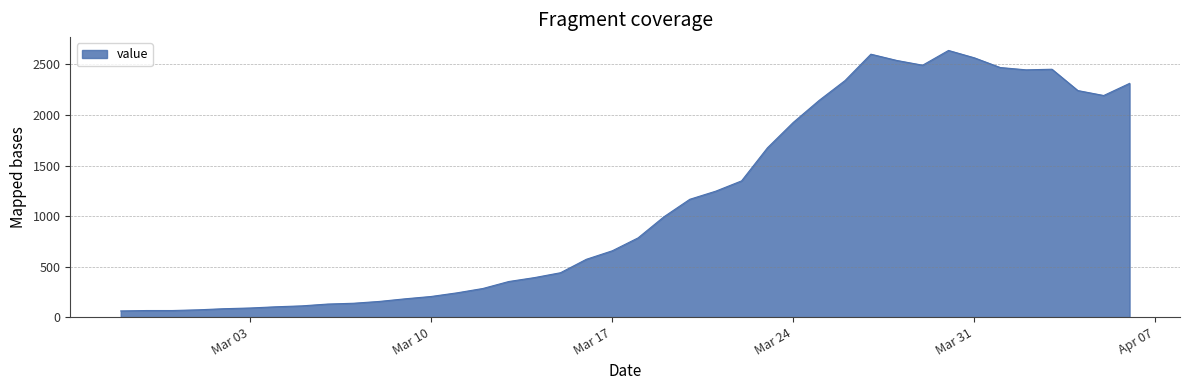

What is the minimum value shown in the chart?

61